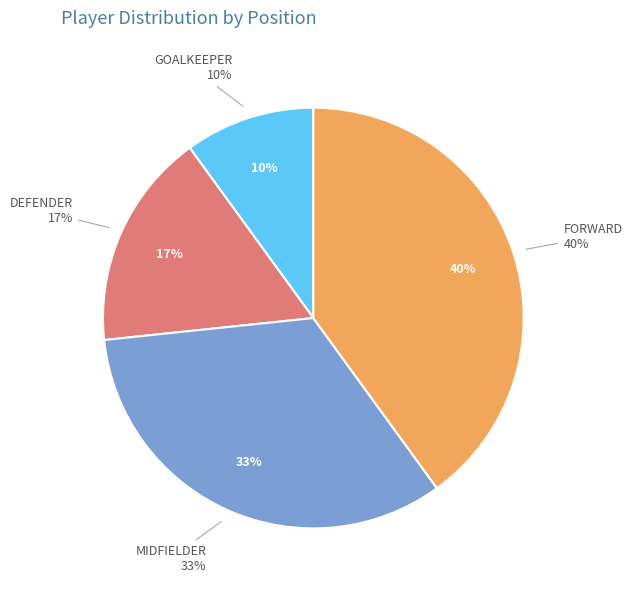

Rank the categories by value from highest to lowest.

FORWARD, MIDFIELDER, DEFENDER, GOALKEEPER